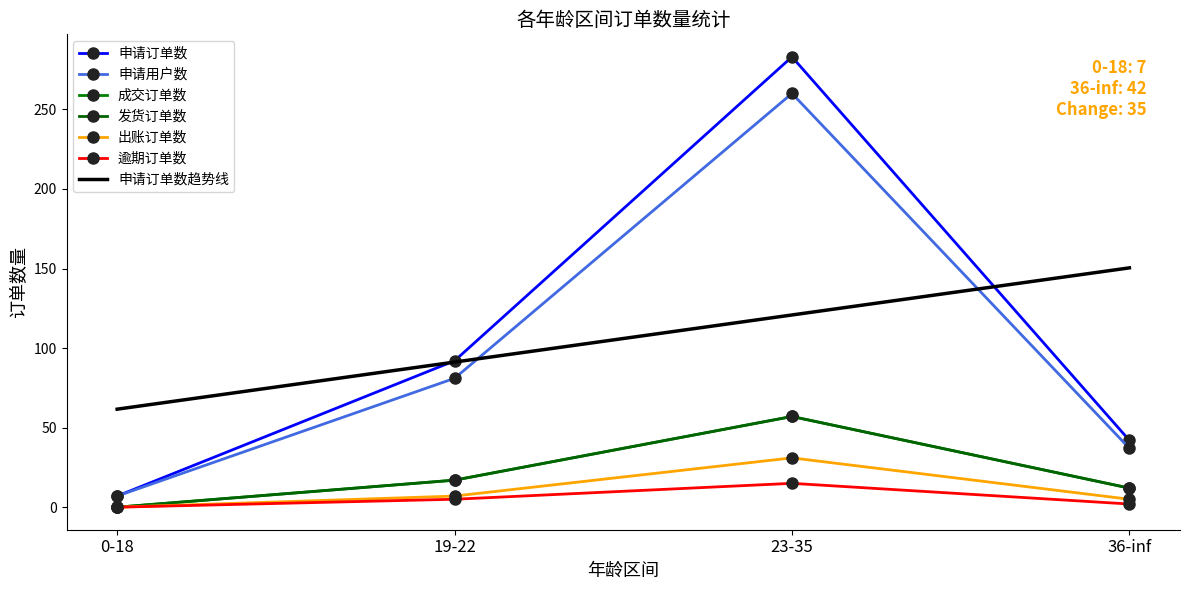

True or false: 申请用户数 and 申请订单数 cross at least once.

False